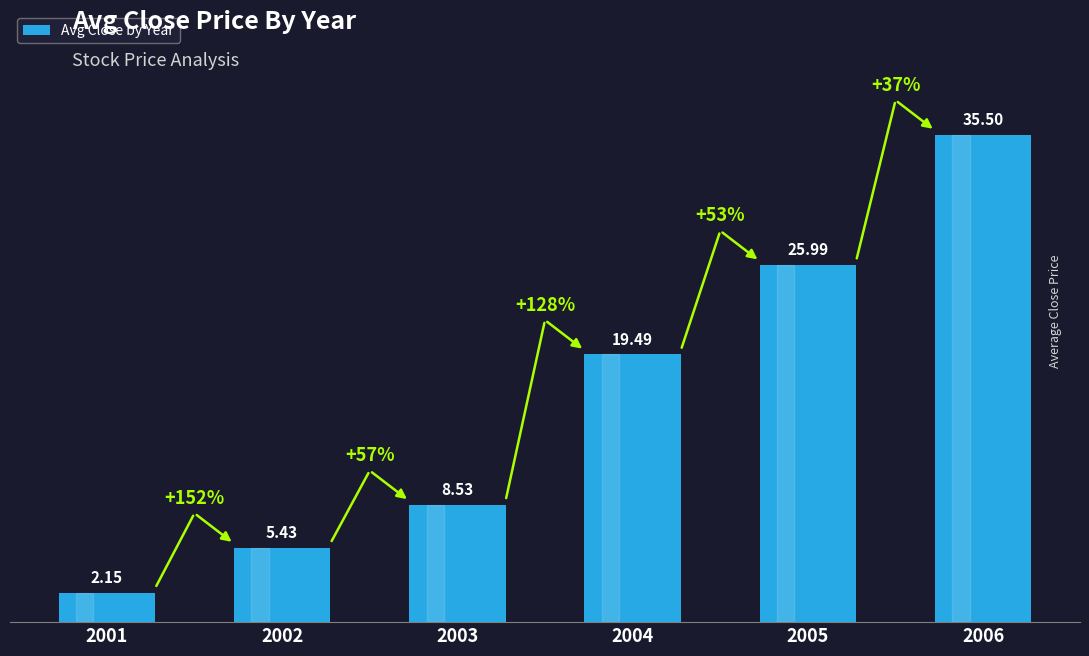

What is the sum of the values at 2005 and 2001?

28.1